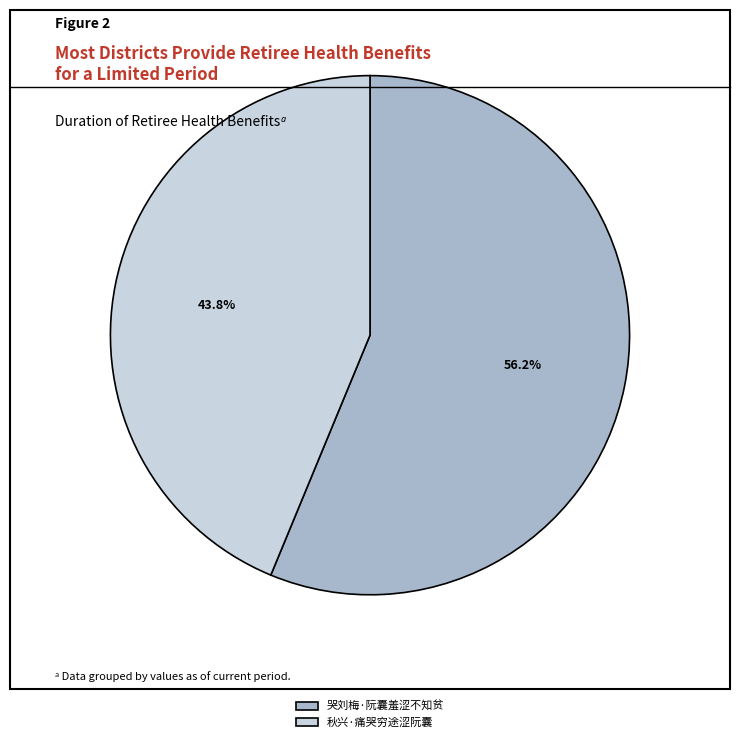

Which slice represents more than half of the pie?

哭刘梅·阮囊羞涩不知贫